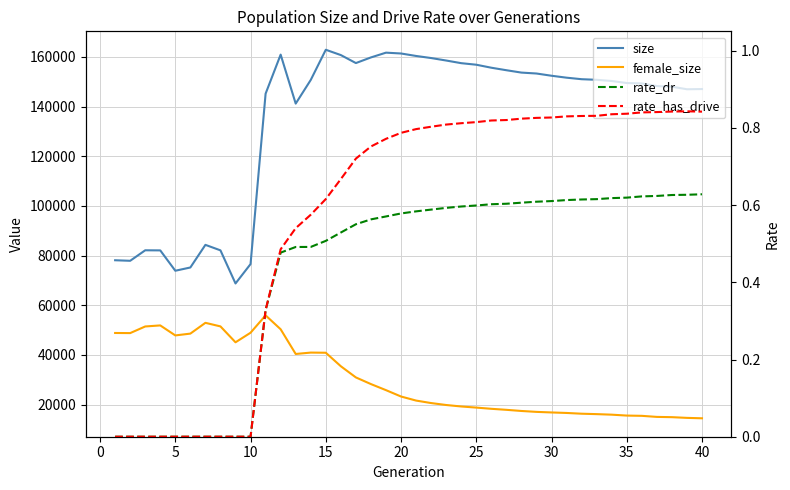

Reading left to right, list all the values displayed in this chart.

size: 78133.0	77913.0	82145.0	82101.0	73906.0	75221.0	84331.0	82118.0	68785.0	76596.0	145204.0	160924.0	141203.0	150728.0	162880.0	160739.0	157523.0	159793.0	161714.0	161377.0	160382.0	159546.0	158546.0	157479.0	156855.0	155648.0	154641.0	153688.0	153318.0	152418.0	151637.0	151025.0	150785.0	150298.0	149486.0	149327.0	148274.0	148016.0	146976.0	147065.0
female_size: 48849.0	48802.0	51472.0	51893.0	47866.0	48597.0	52940.0	51496.0	45100.0	48947.0	55943.0	50340.0	40398.0	40957.0	40894.0	35453.0	30954.0	28275.0	25833.0	23270.0	21638.0	20633.0	19851.0	19260.0	18812.0	18321.0	17913.0	17448.0	17085.0	16852.0	16649.0	16348.0	16177.0	15960.0	15598.0	15490.0	15061.0	14955.0	14669.0	14501.0
rate_dr: 0.0	0.0	0.0	0.0	0.0	0.0	0.0	0.0	0.0	0.0	0.3	0.5	0.5	0.5	0.5	0.5	0.6	0.6	0.6	0.6	0.6	0.6	0.6	0.6	0.6	0.6	0.6	0.6	0.6	0.6	0.6	0.6	0.6	0.6	0.6	0.6	0.6	0.6	0.6	0.6
rate_has_drive: 0.0	0.0	0.0	0.0	0.0	0.0	0.0	0.0	0.0	0.0	0.3	0.5	0.5	0.6	0.6	0.7	0.7	0.8	0.8	0.8	0.8	0.8	0.8	0.8	0.8	0.8	0.8	0.8	0.8	0.8	0.8	0.8	0.8	0.8	0.8	0.8	0.8	0.8	0.8	0.8